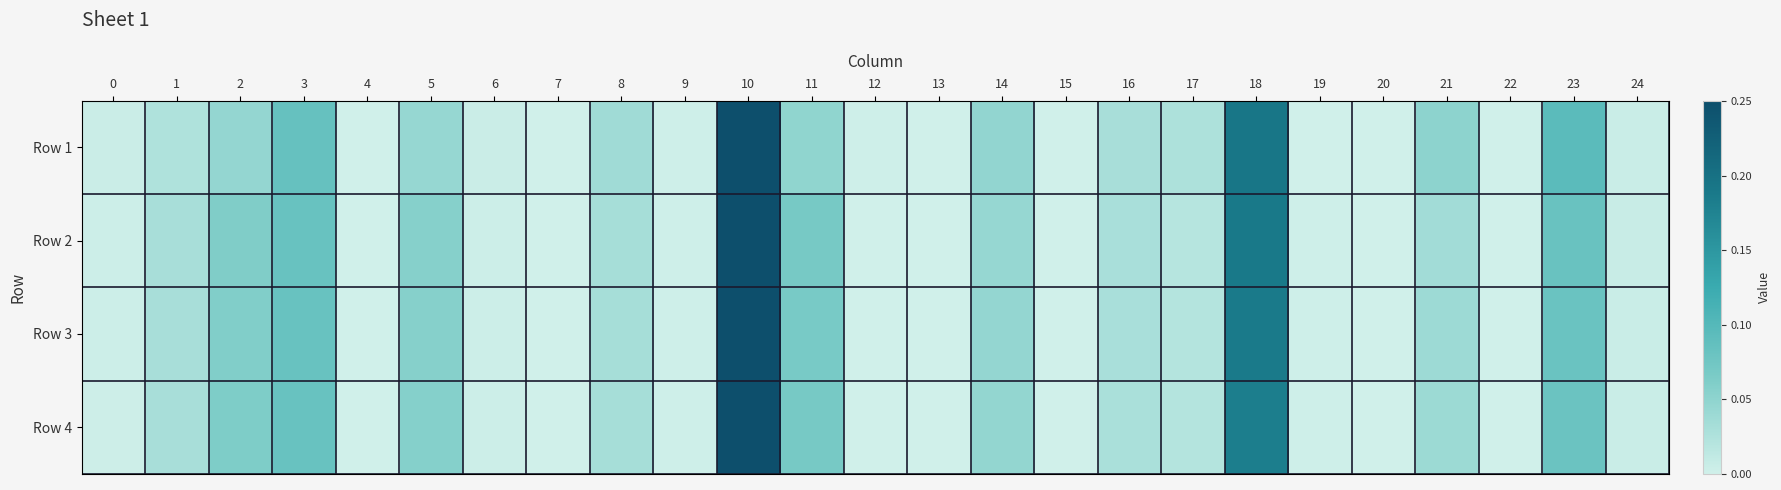

How many data points does each series have?

25